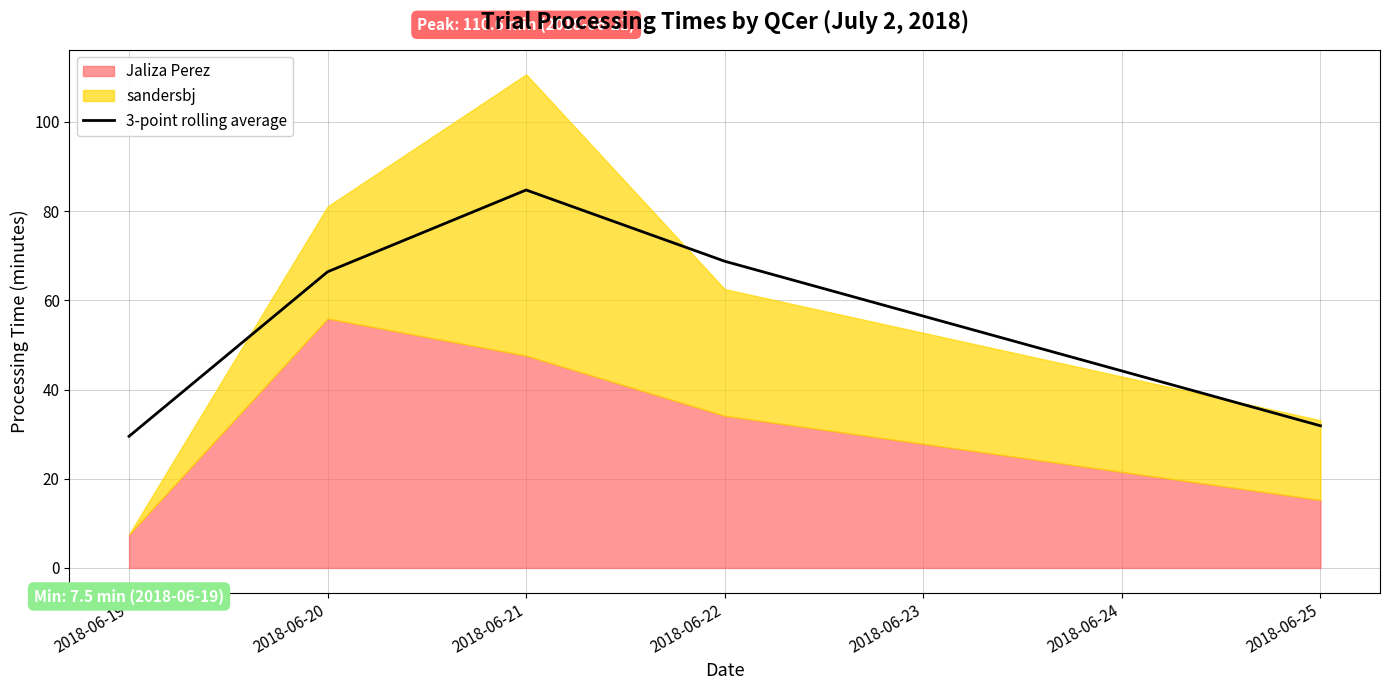

The 3-point rolling average series shows 31.9 at 2018-06-25. True or false?

True